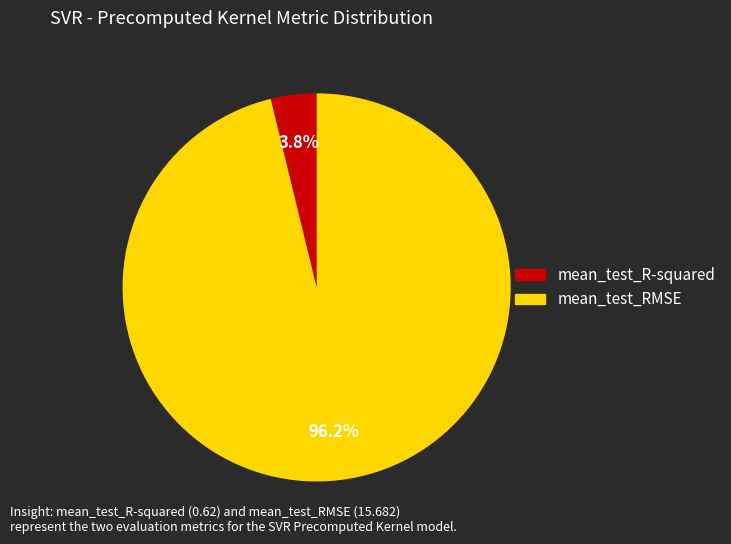

Which category has the biggest portion of the pie?

mean_test_RMSE